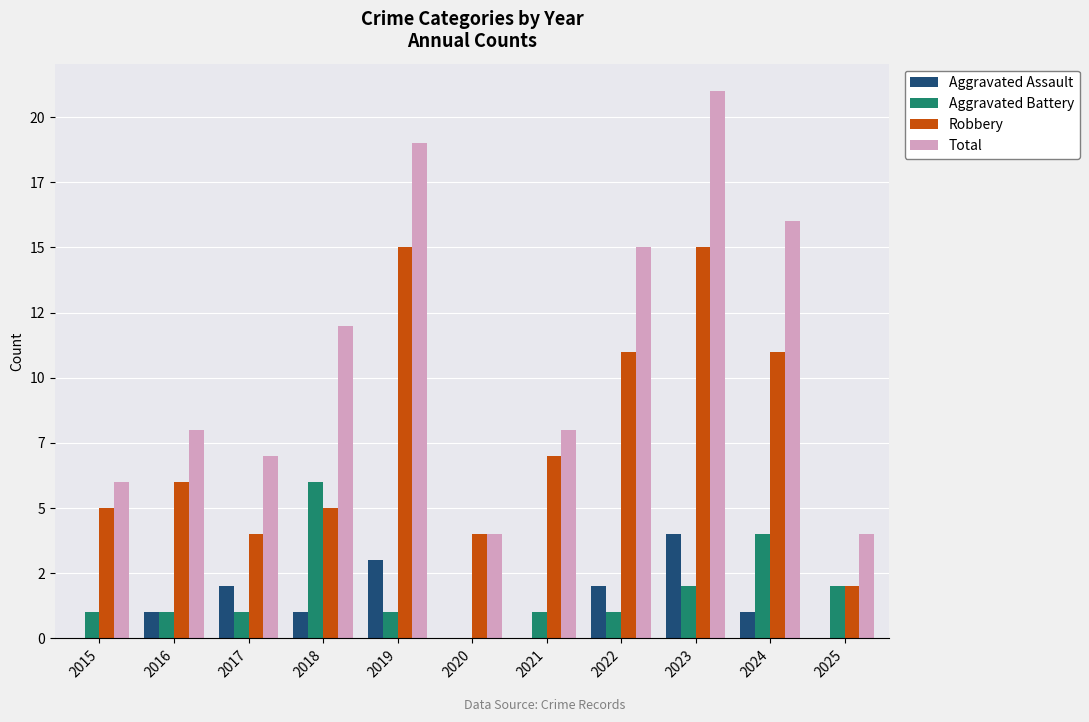

What is the sum of all Aggravated Battery values?

20